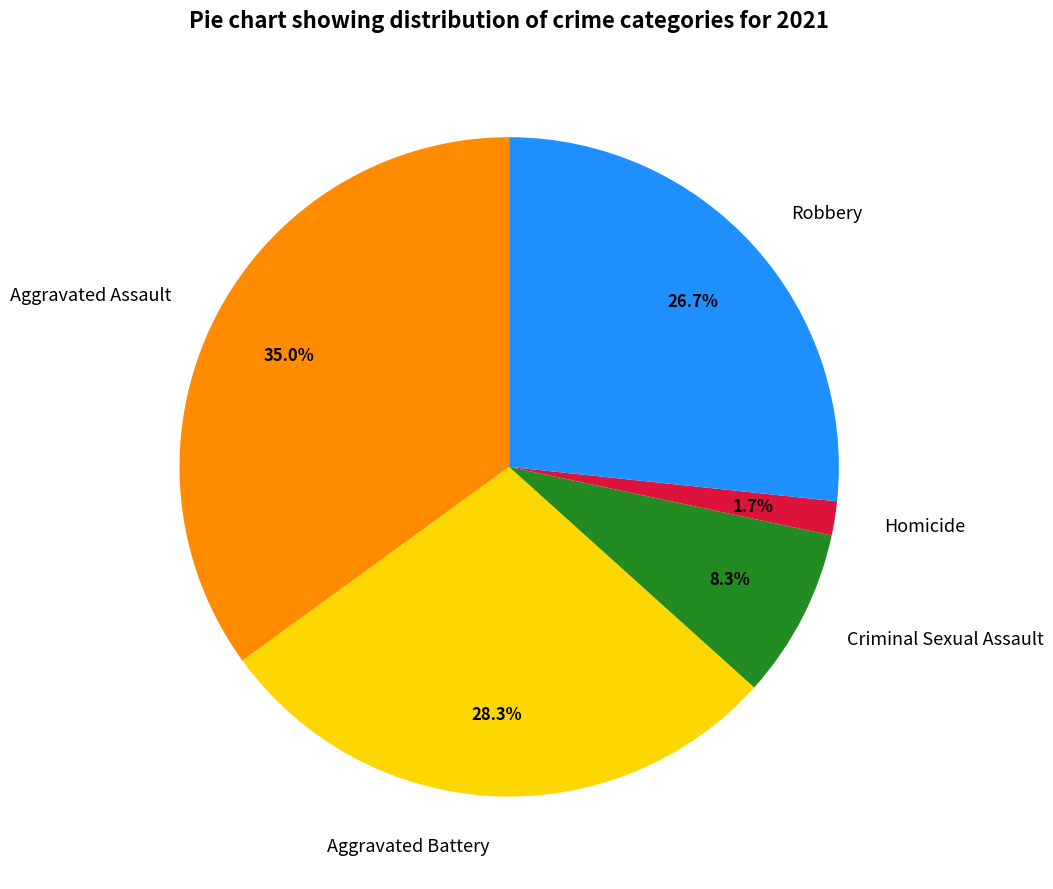

Between Aggravated Battery and Criminal Sexual Assault, which is larger?

Aggravated Battery